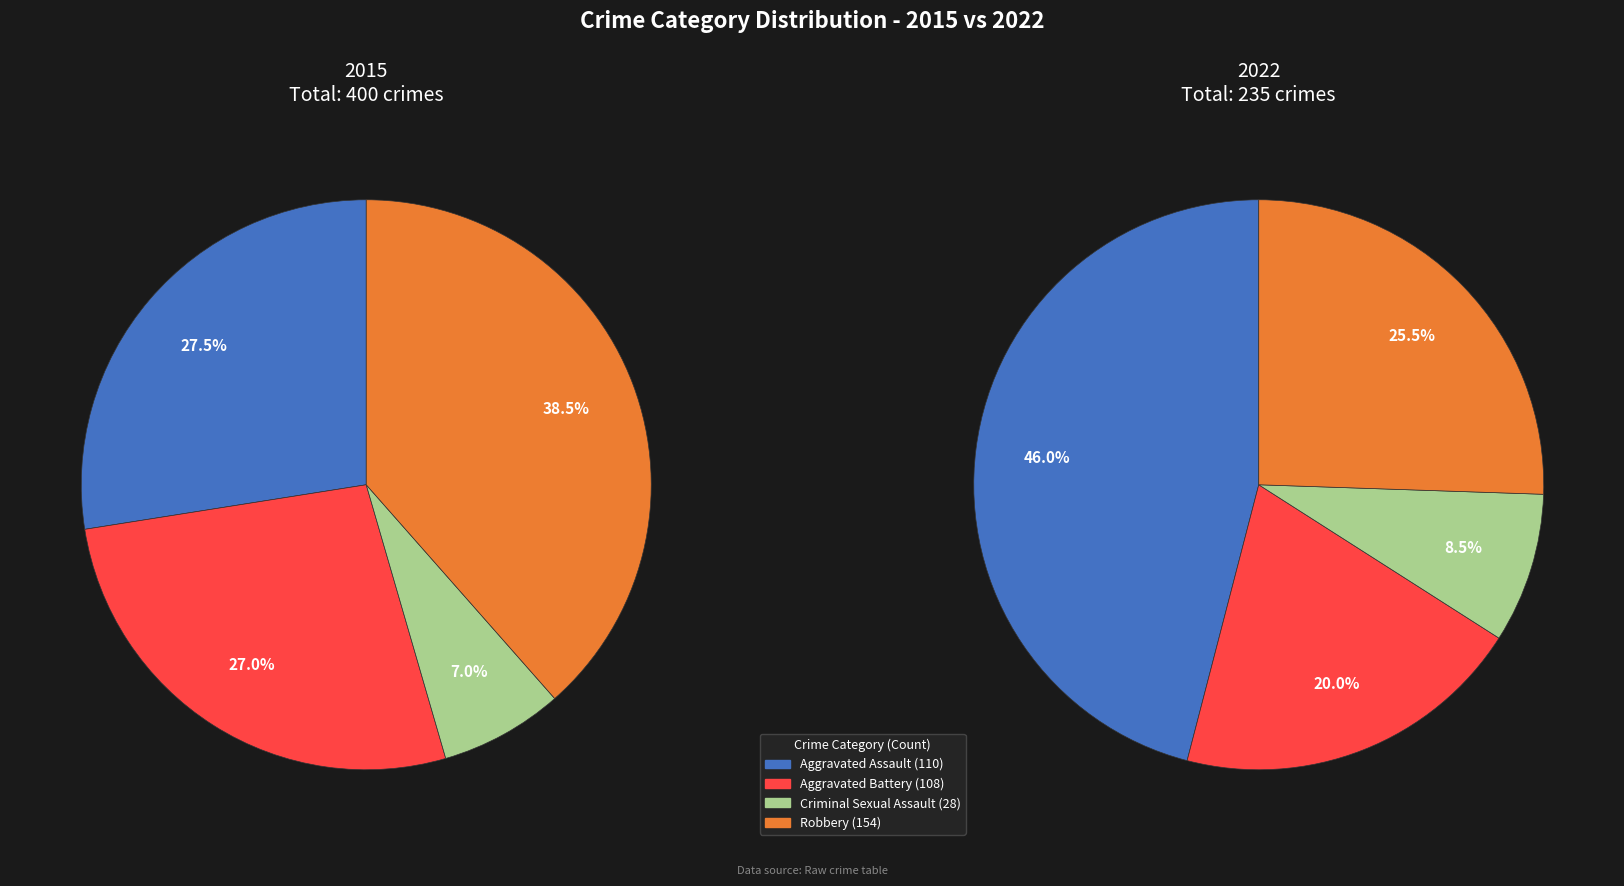

How many slices are in this pie chart?

4